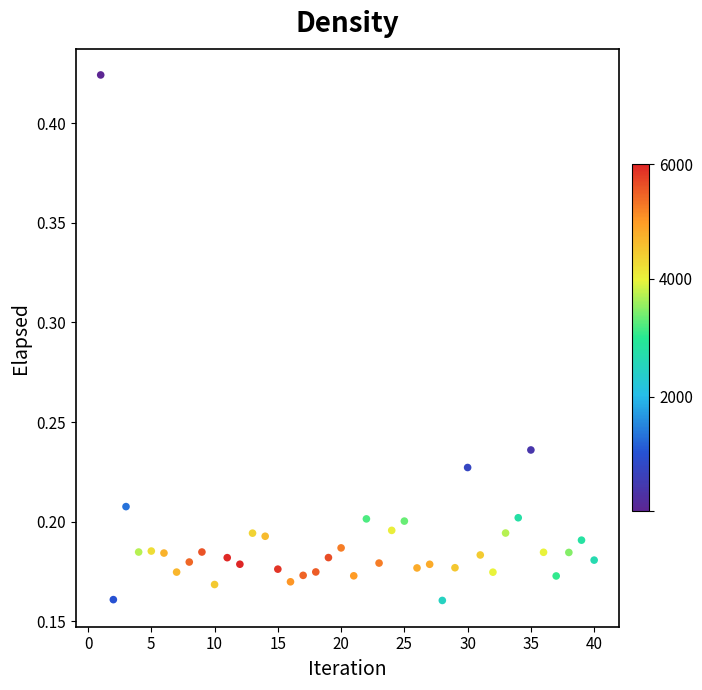

What is the range of Y values (max minus min)?

0.3